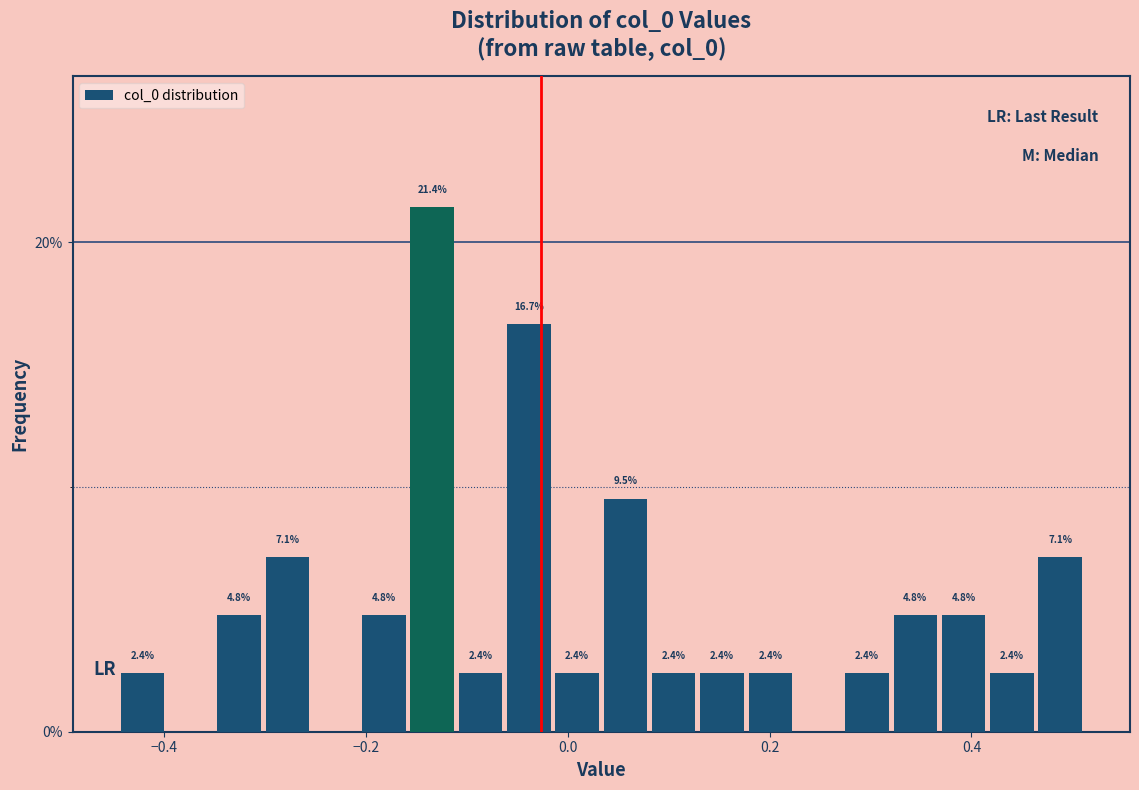

Read against the x-axis, roughly where is the centre of the tallest bar?

-0.14